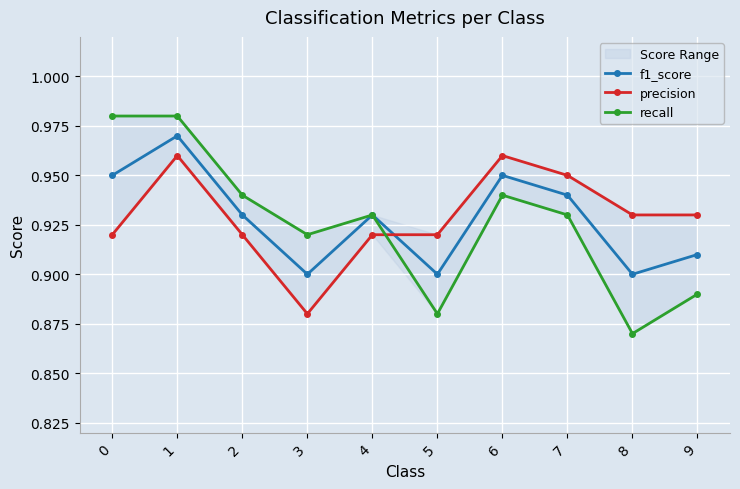

What is the value of the f1_score point at the 10th from the left?

0.9